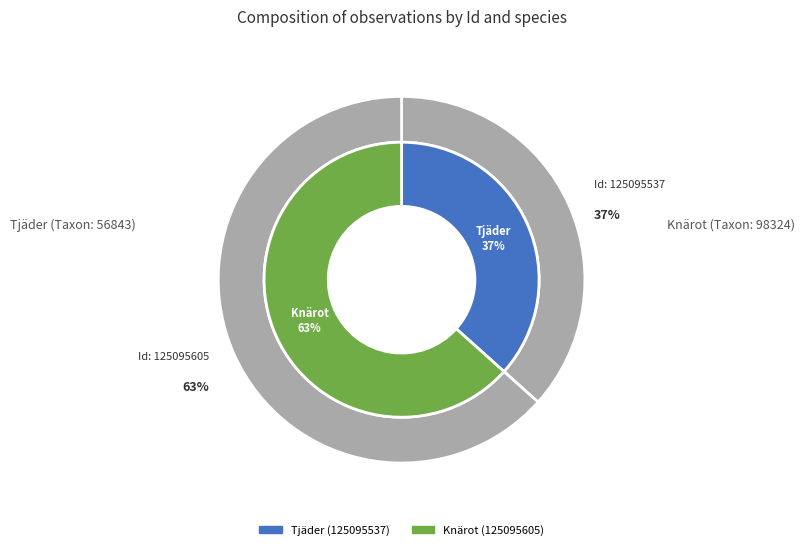

To the nearest percent, what portion does 125095537 represent?

37%